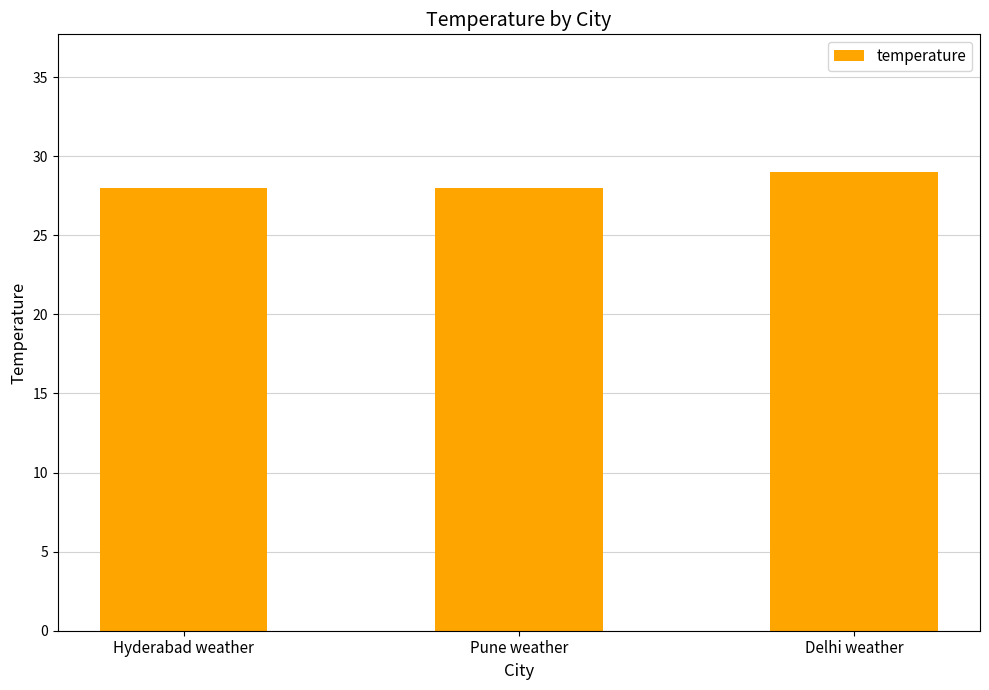

What is the maximum value shown in the chart?

29